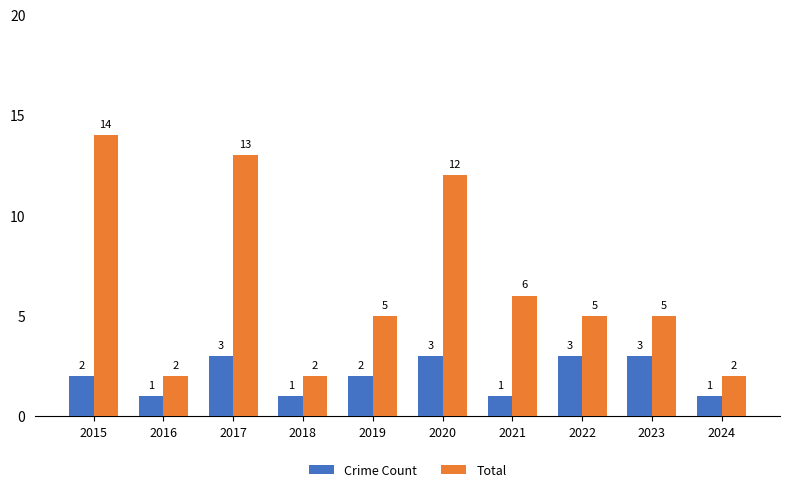

What is the sum of the Crime Count values at 2017 and 2019?

5